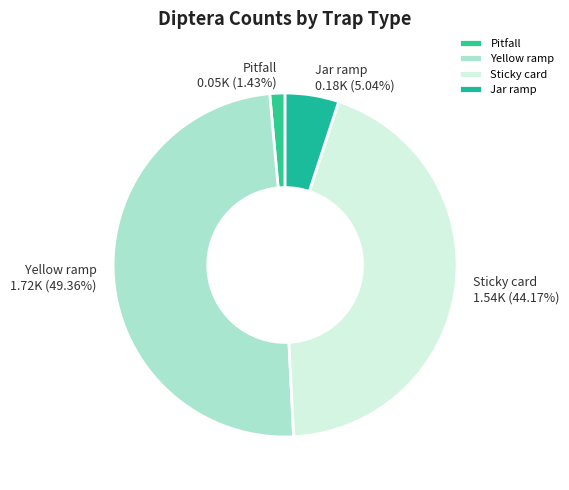

What percentage is the Sticky card slice, to the nearest percent?

44%